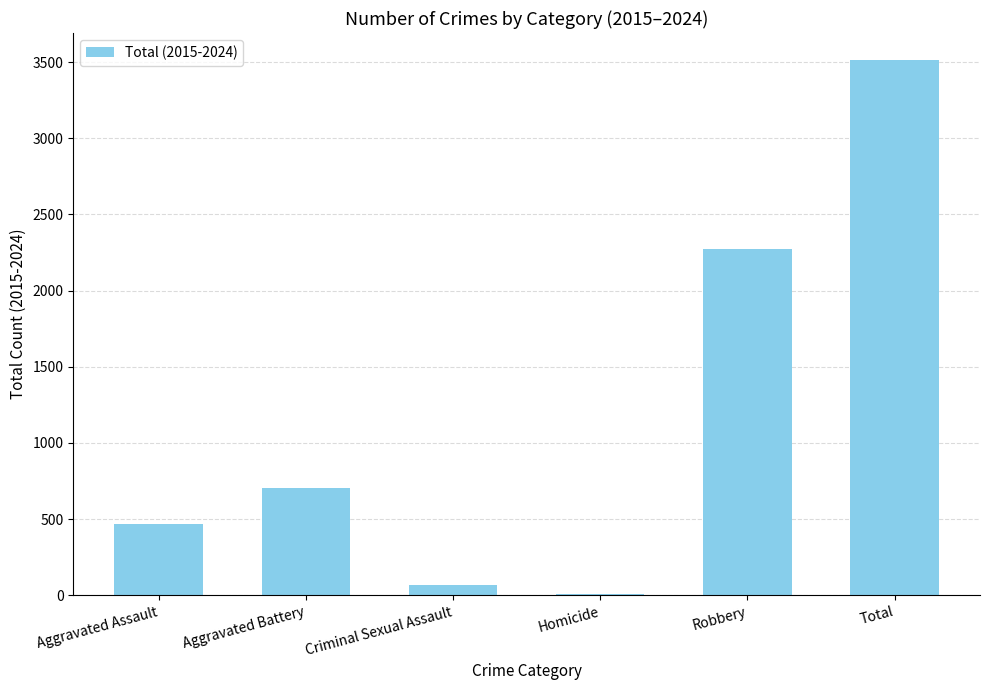

Are the bars horizontal?

No